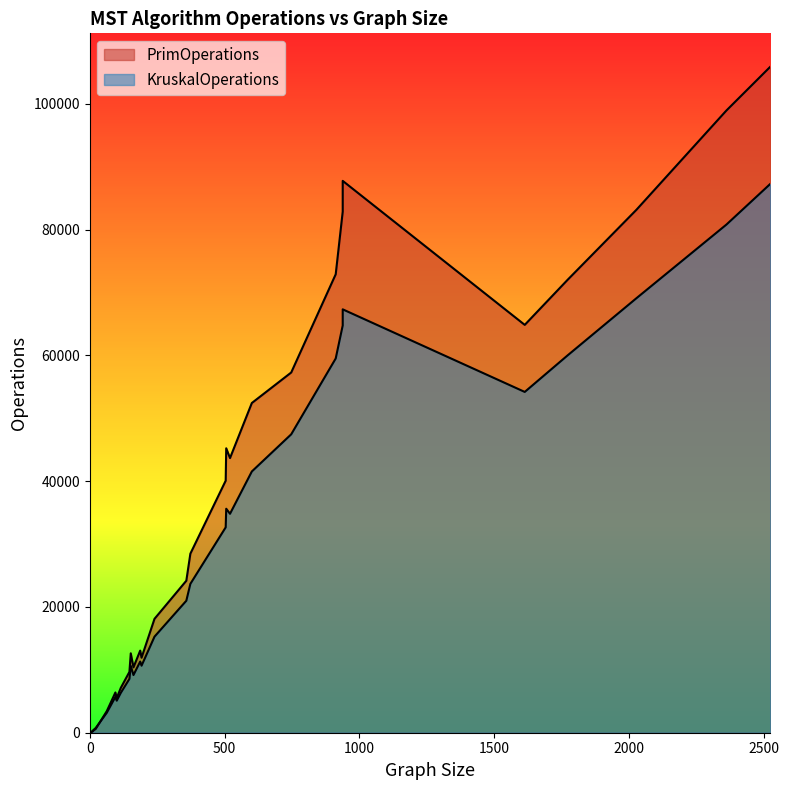

The PrimOperations series shows 13061 at 187. True or false?

True